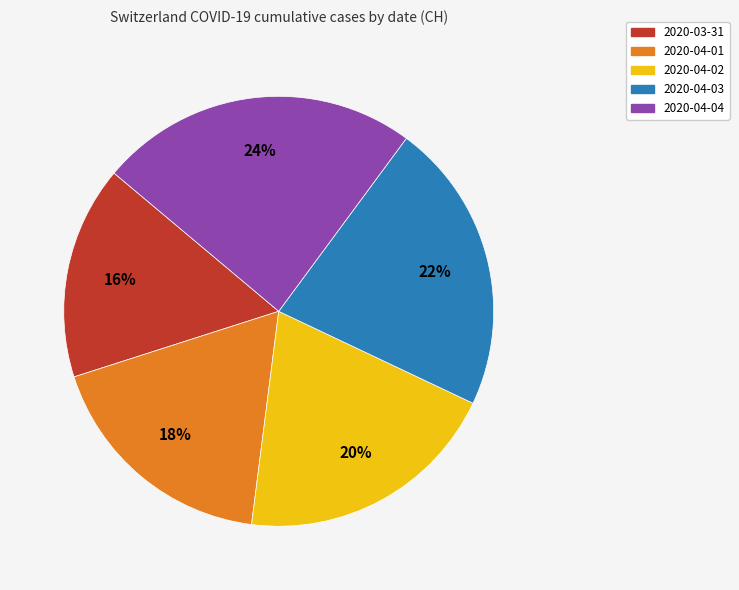

What is the ratio of the value at 2020-04-04 to the value at 2020-04-02?

1.2